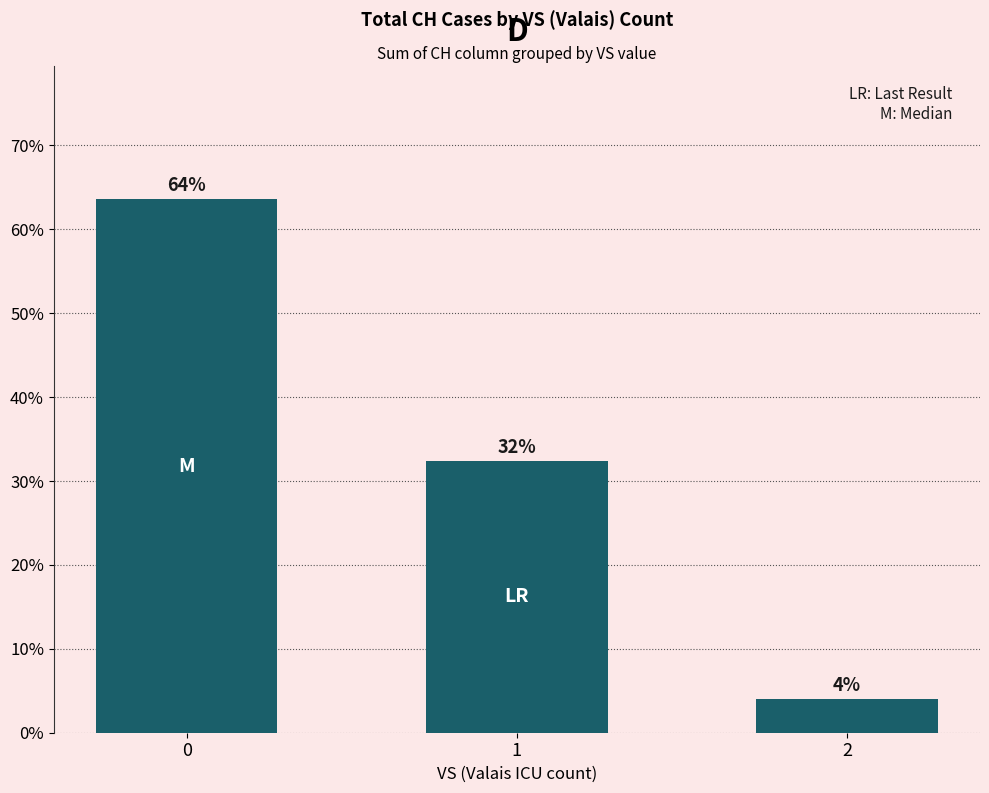

Where is the data nearest to the value 0?

2